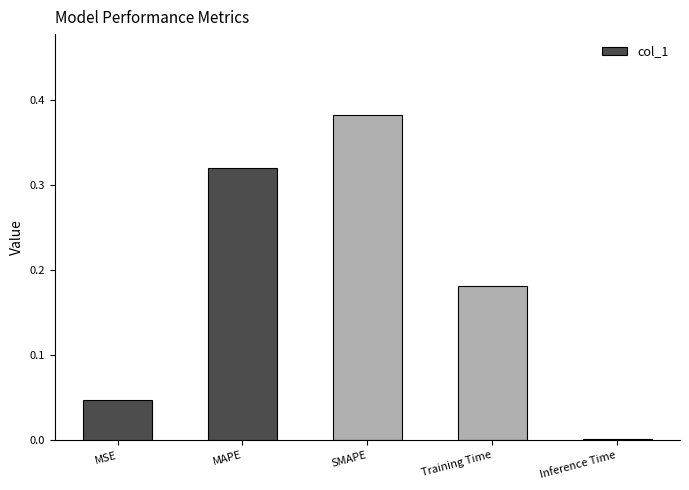

The chart shows a value of 0.0 at MSE. True or false?

True